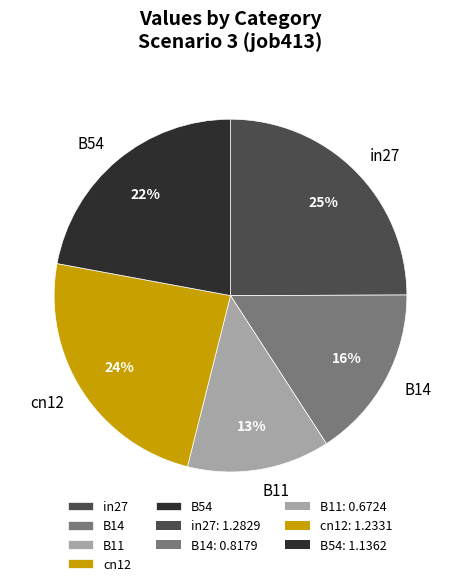

How many segments does this pie chart have?

5